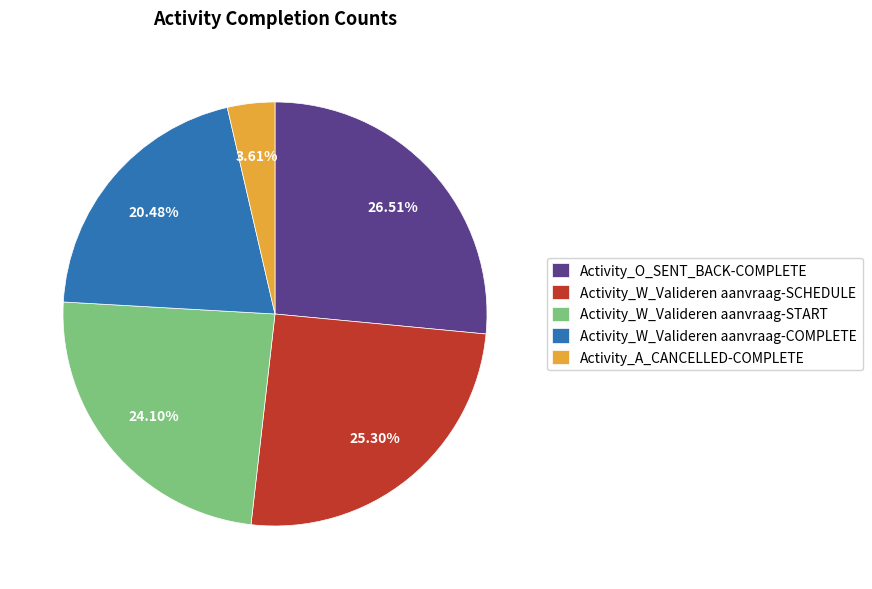

To the nearest percent, what is the combined percentage of Activity_O_SENT_BACK-COMPLETE and Activity_W_Valideren aanvraag-SCHEDULE?

52%